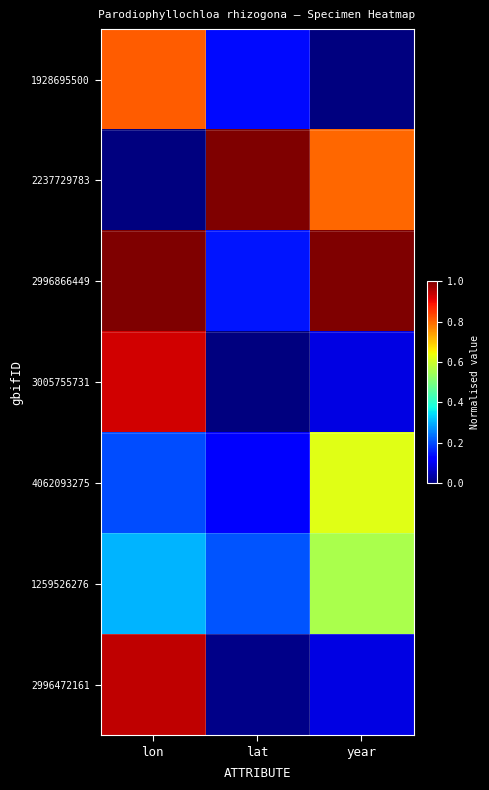

How many distinct data groups are displayed?

7